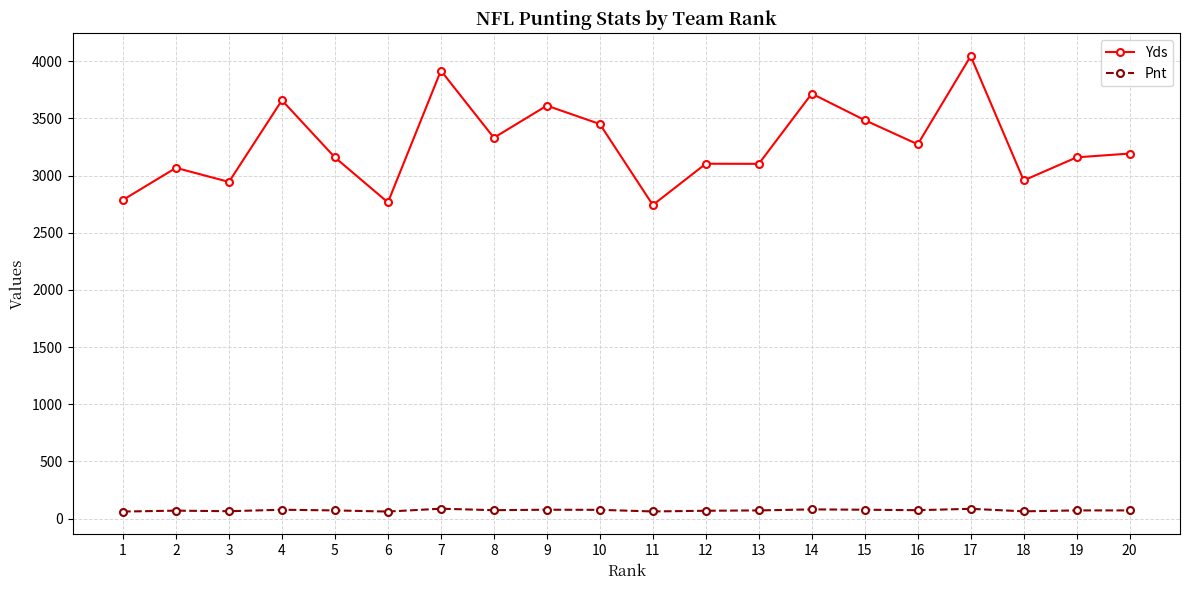

What is the maximum value shown in the chart?

4044